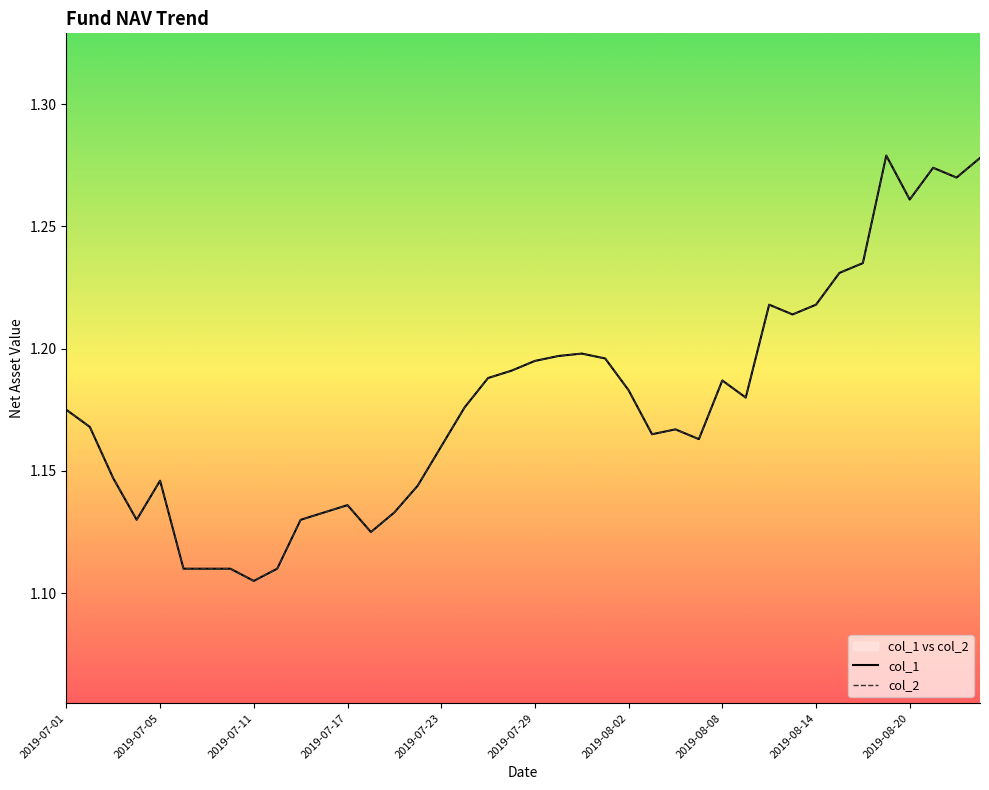

What is the greatest value displayed?

1.3